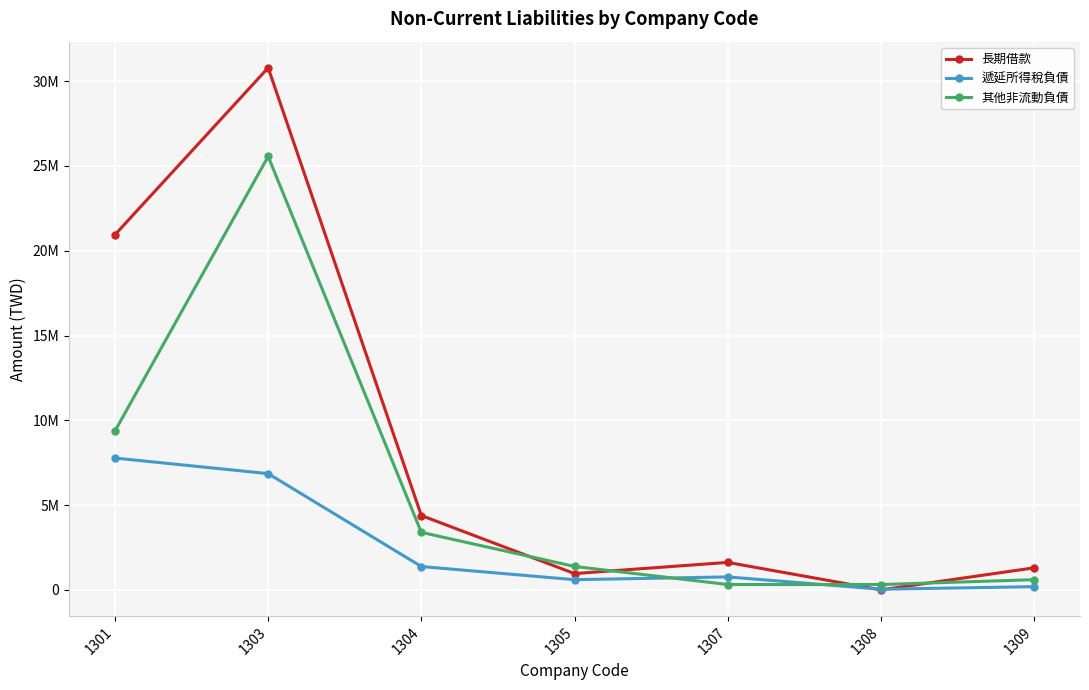

What is the difference between the maximum and minimum values in the 其他非流動負債 series?

25245258